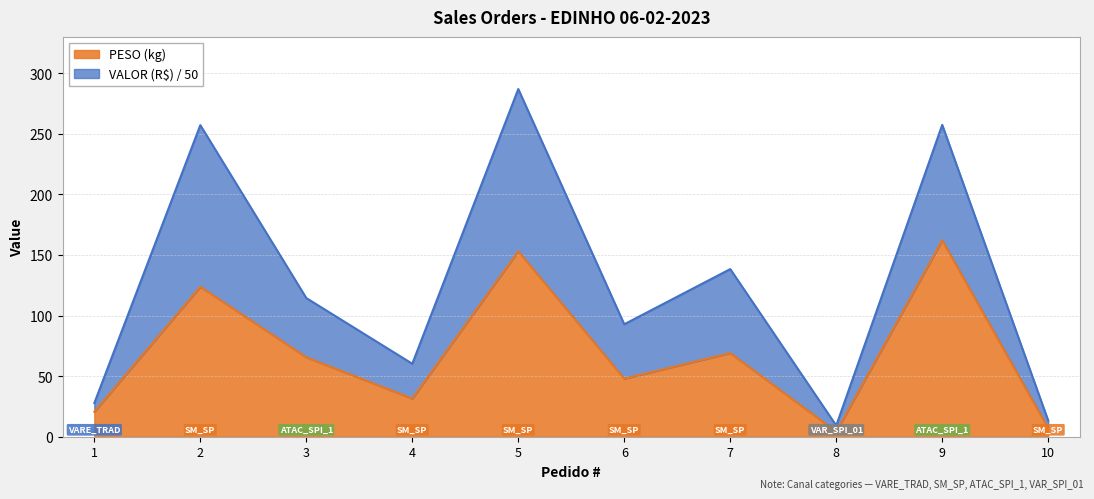

True or false: PESO and VALOR intersect in this chart.

False